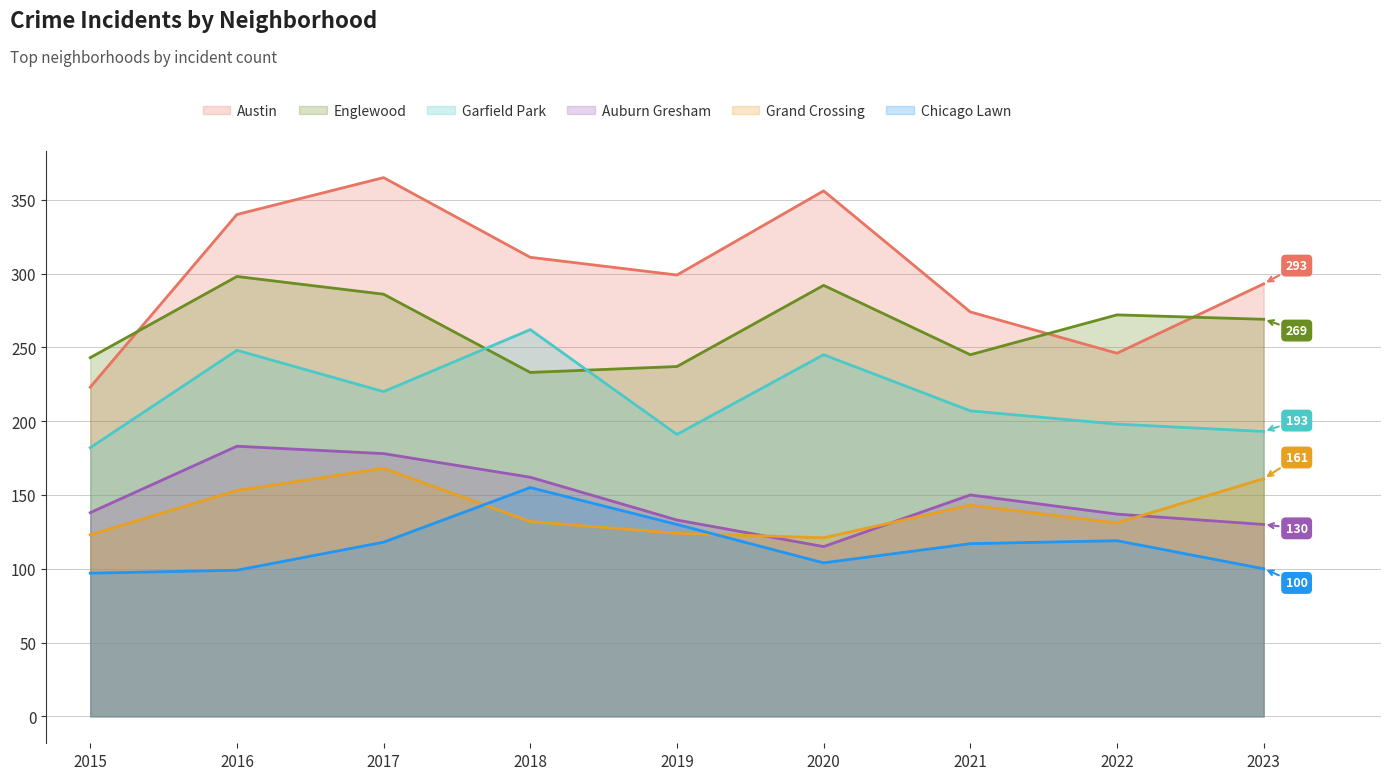

Where is the first local minimum for Englewood?

2018